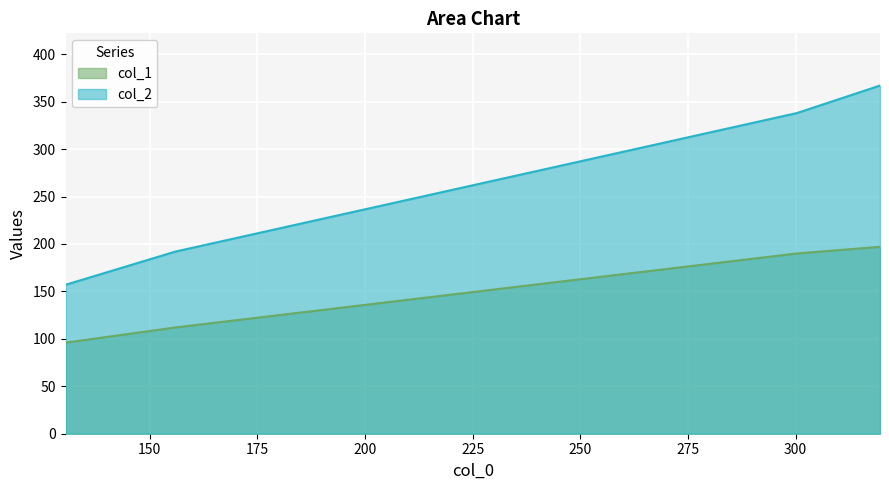

True or false: col_2 has a value of 157 at 130.4390243902439.

True